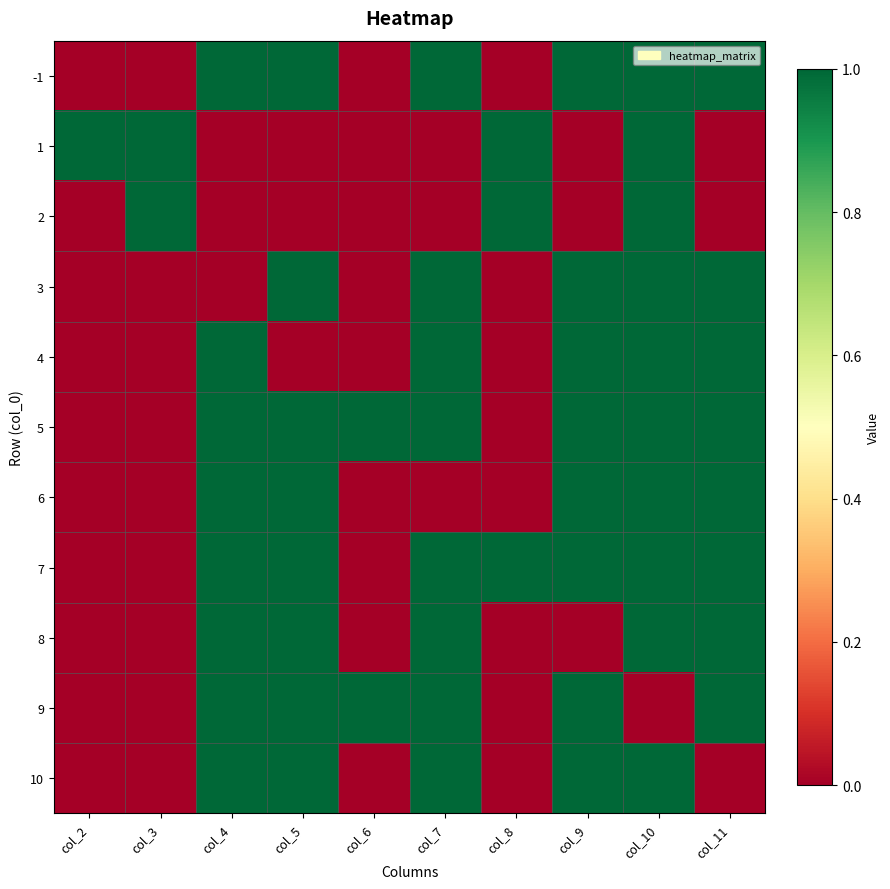

At which category is the sum across all series the highest?

col_10